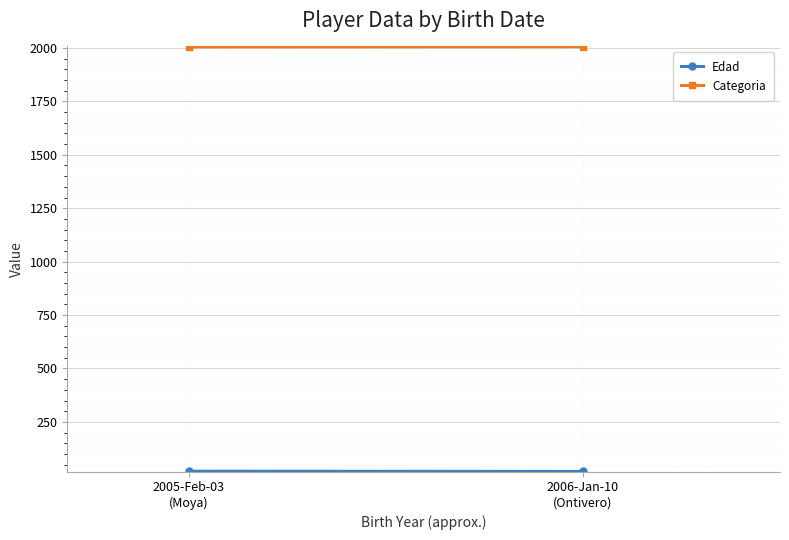

The value of Edad at 2005-Feb-03
(Moya) is 19. True or false?

True